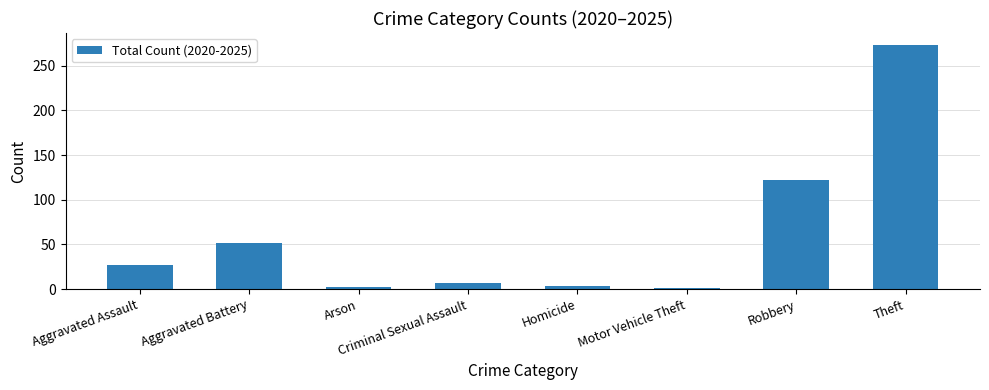

What is the label of the 5th bar from the left?

Homicide